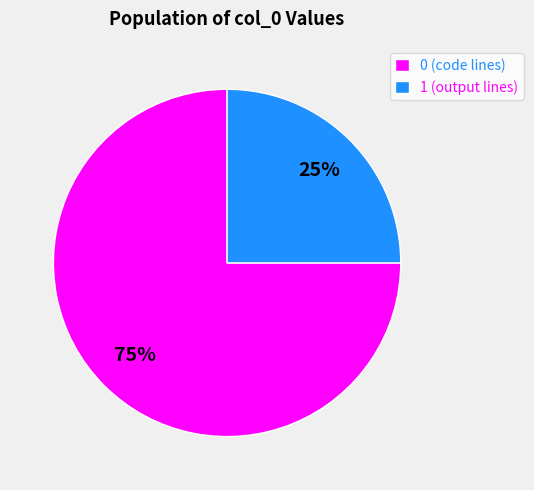

Does any single category account for the majority?

Yes